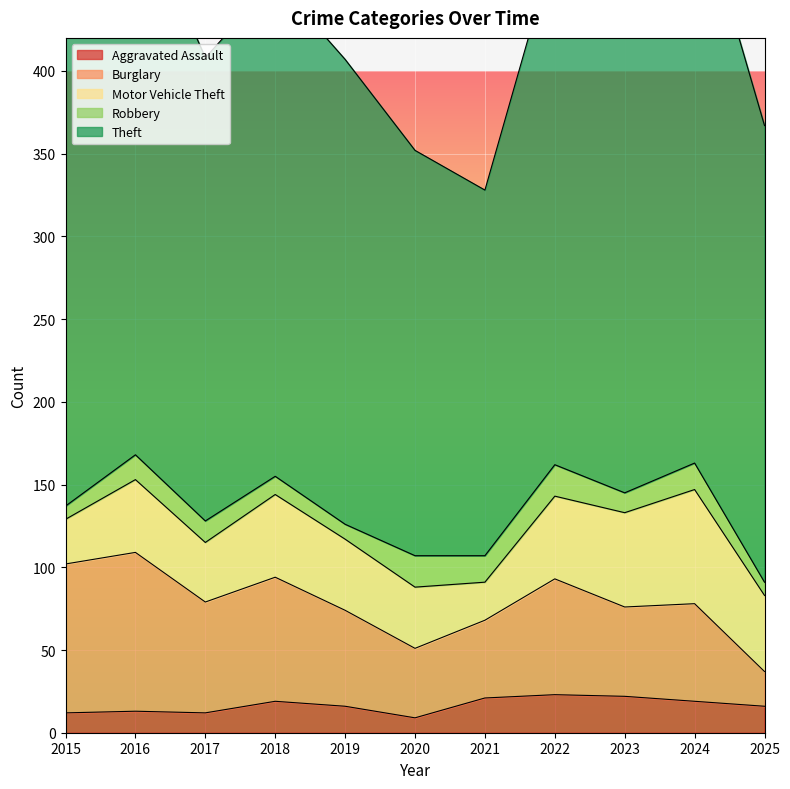

Which series has the widest spread of values?

Theft